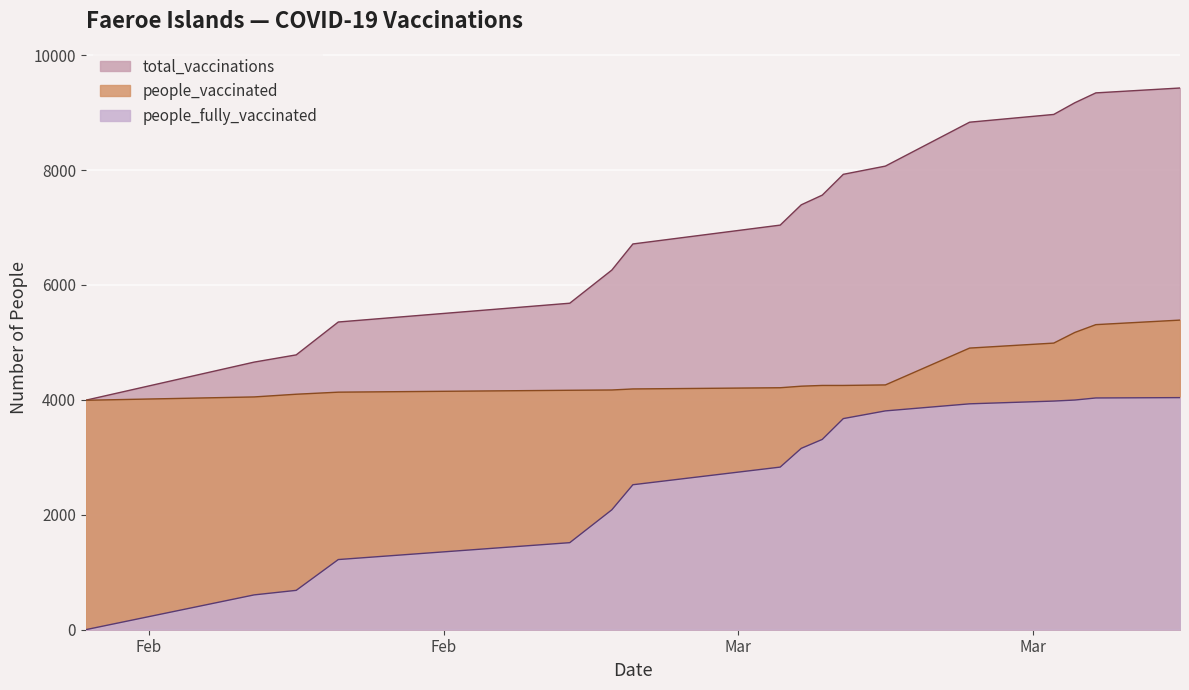

Which category has the highest value in the total_vaccinations series?

2021-03-22